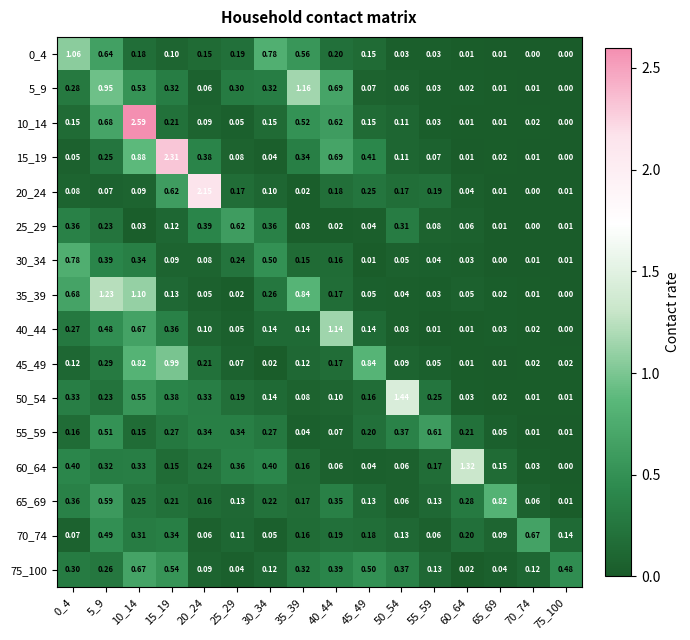

Is the value of 20_24 at 10_14 greater than the value of 35_39 at 50_54?

Yes